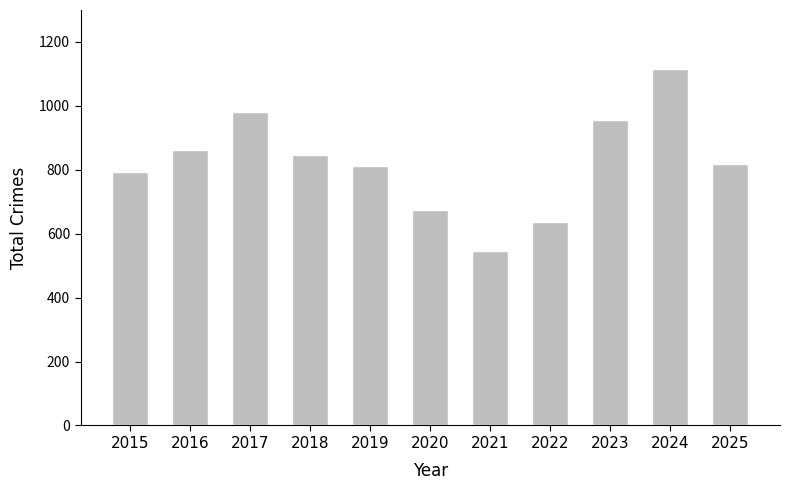

The chart shows a value of 187 at 2015. True or false?

False